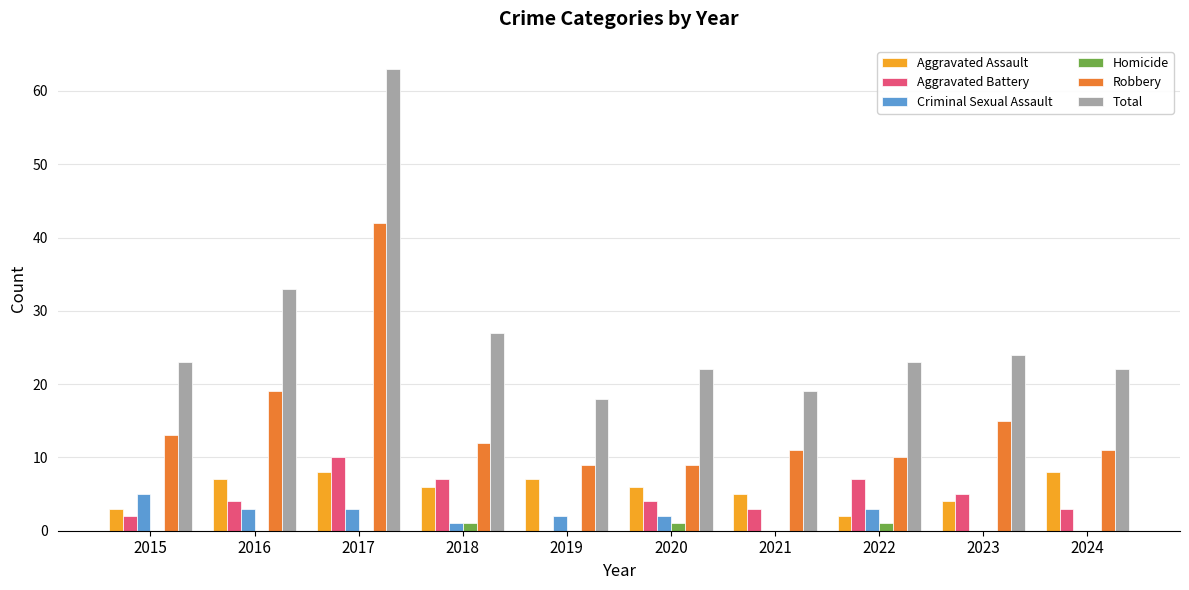

How many Aggravated Assault values are between 4 and 7?

6